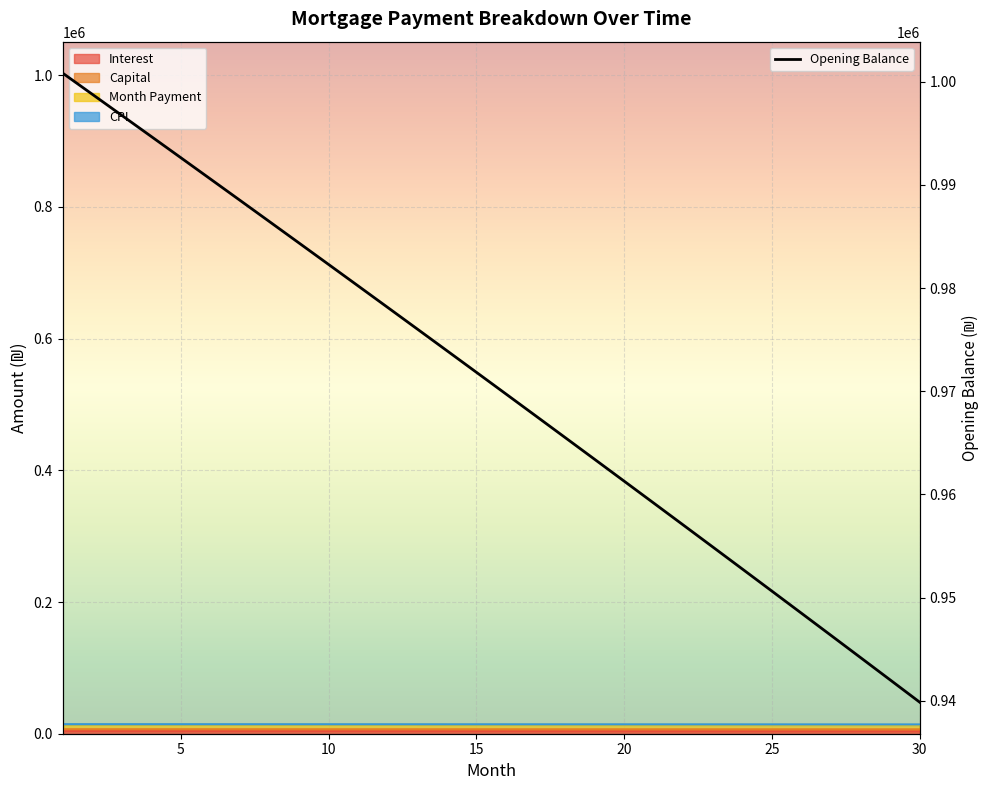

What is the approximate value of capital at 22?

14225.0